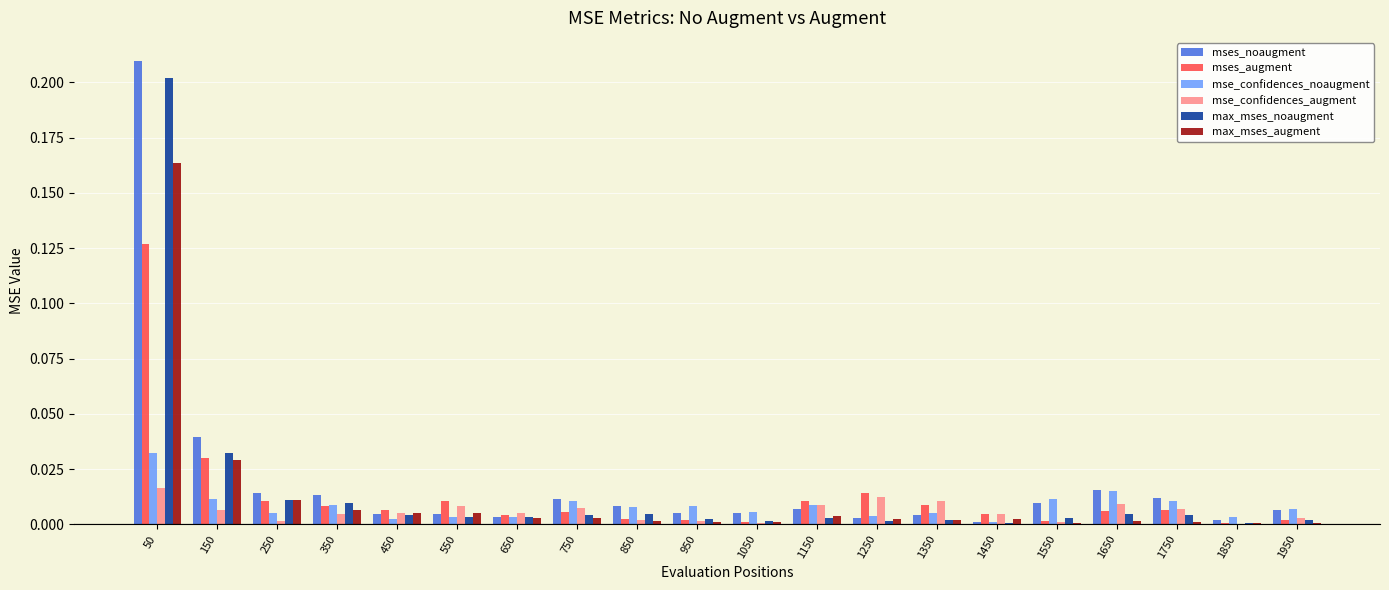

Which category has the highest value across all series?

50